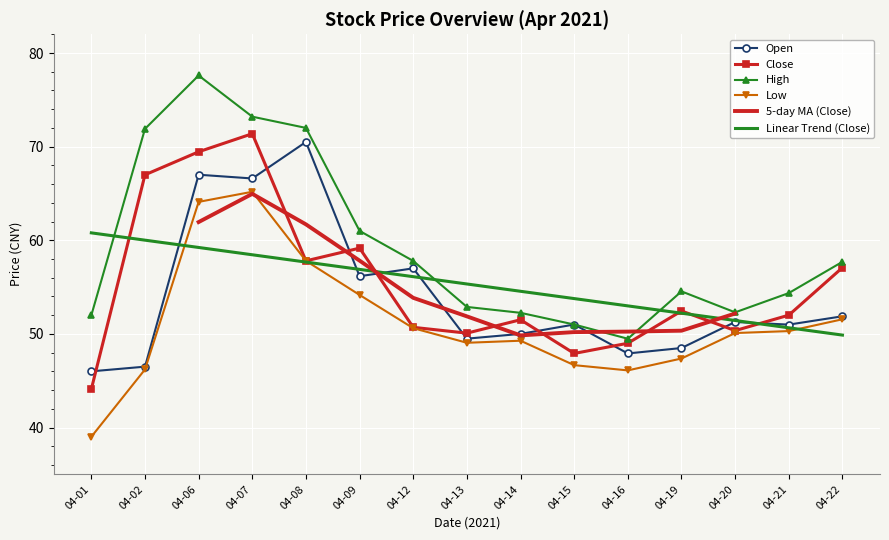

What is the highest value of the High series?

77.6